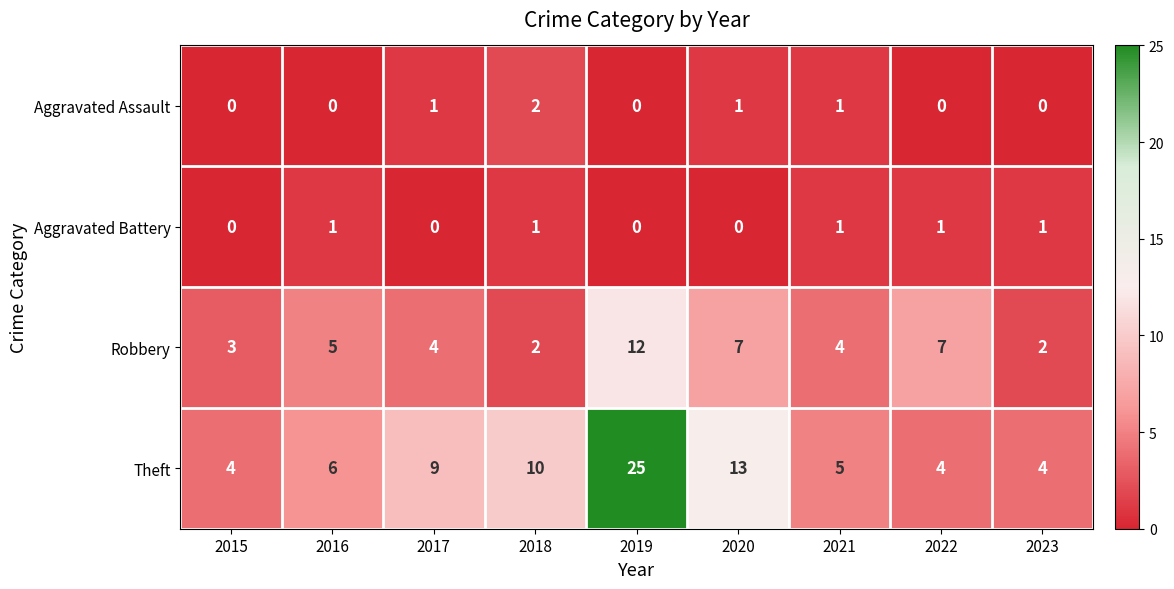

How many data points does each series have?

9